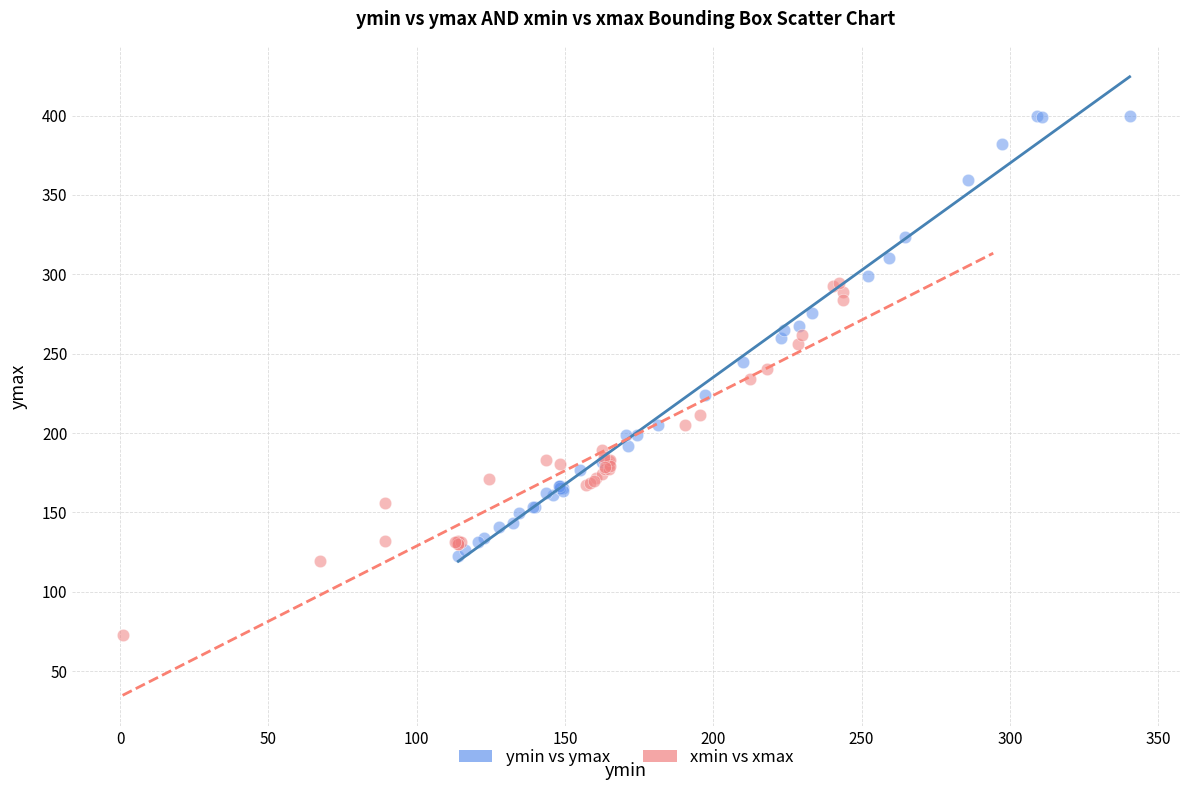

Which series has the widest spread of Y values?

ymin vs ymax